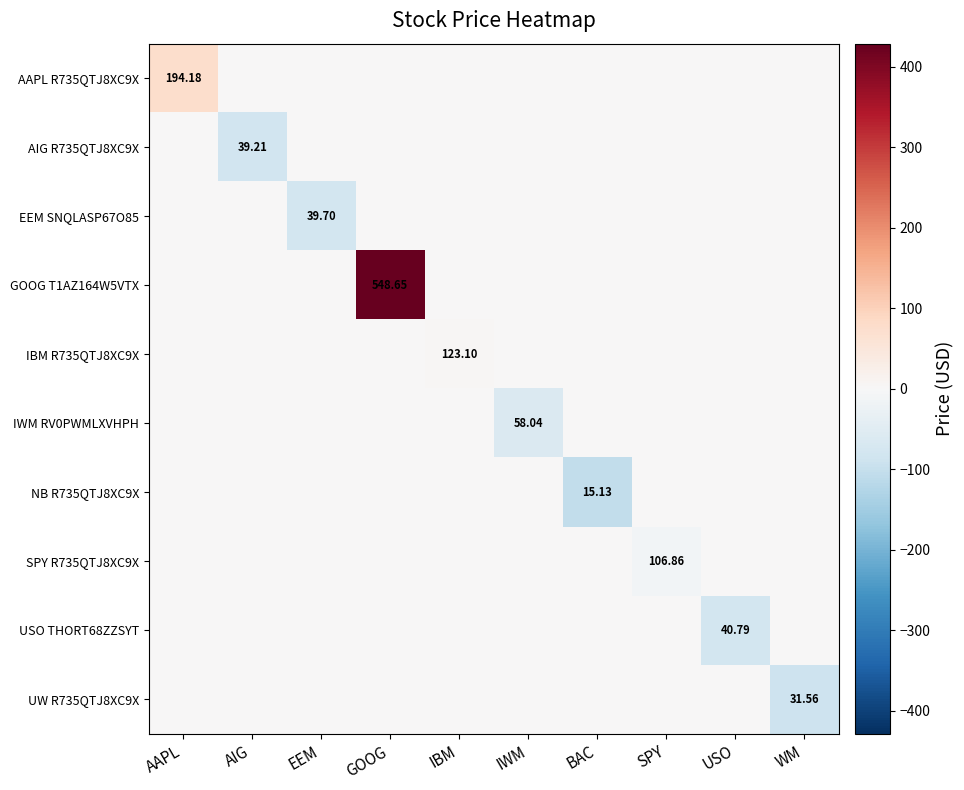

At how many categories does at least one series exceed 187?

1